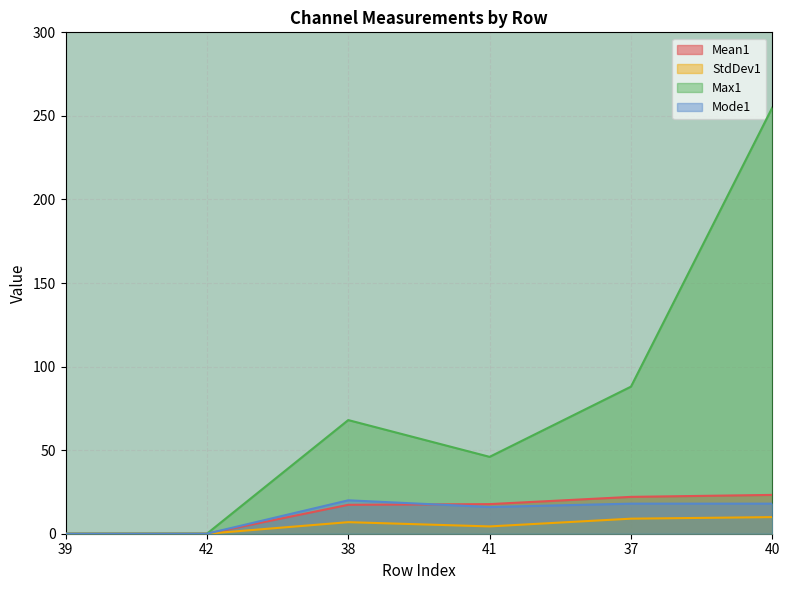

At which category does the chart reach its peak across all series?

40